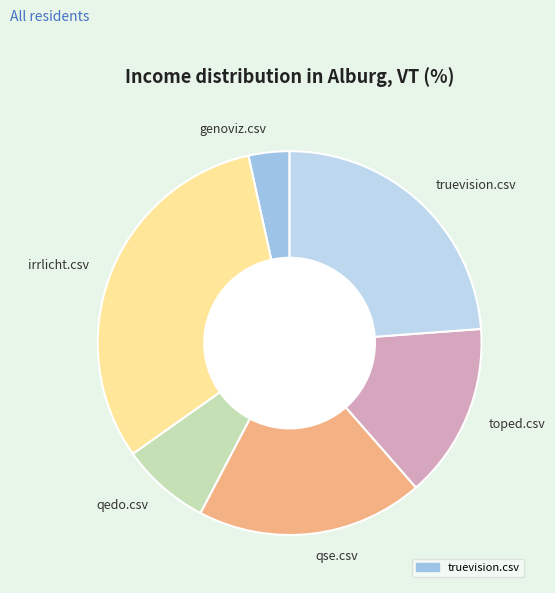

Is the sum of qse.csv and qedo.csv greater than half?

No